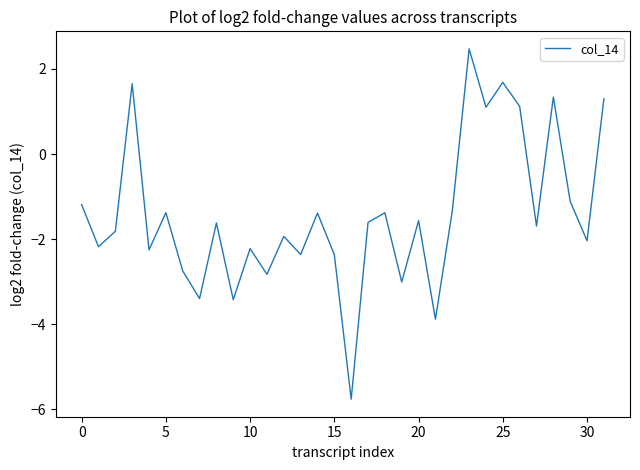

How many negative values are there?

25